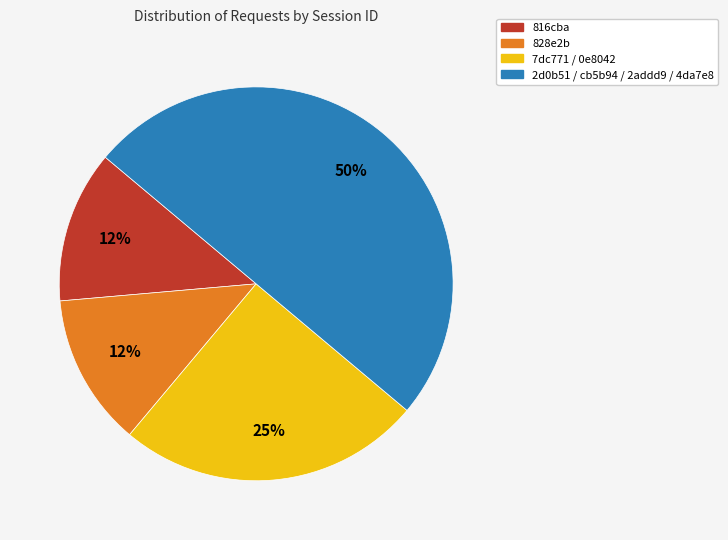

To the nearest percent, what is the average slice percentage?

25%